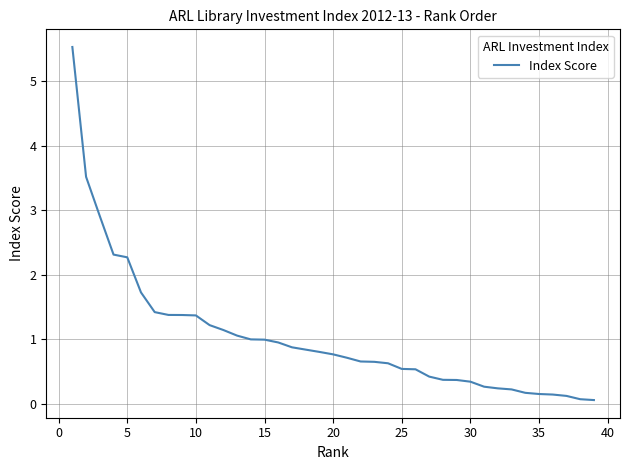

What is the maximum value shown in the chart?

5.5